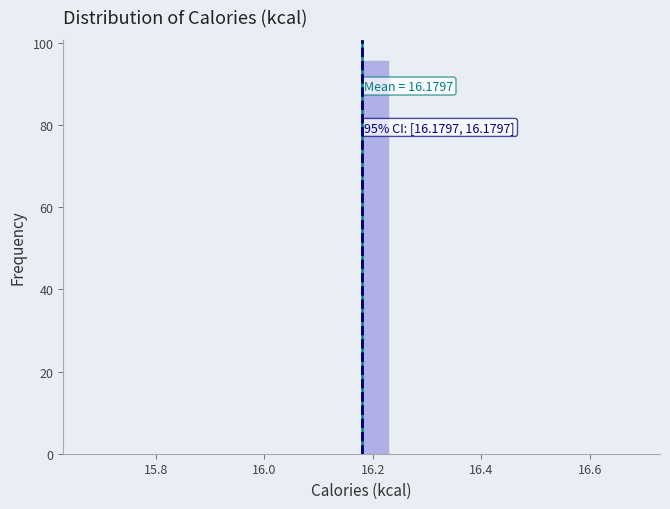

Read against the x-axis, roughly where is the centre of the tallest bar?

16.20